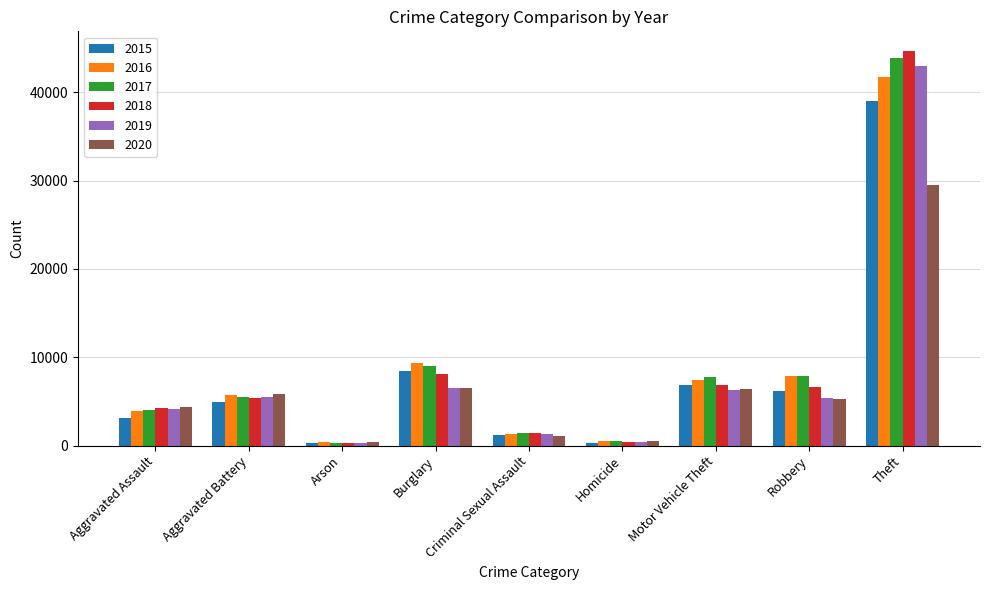

What is the difference between the highest and lowest values at Burglary?

2819